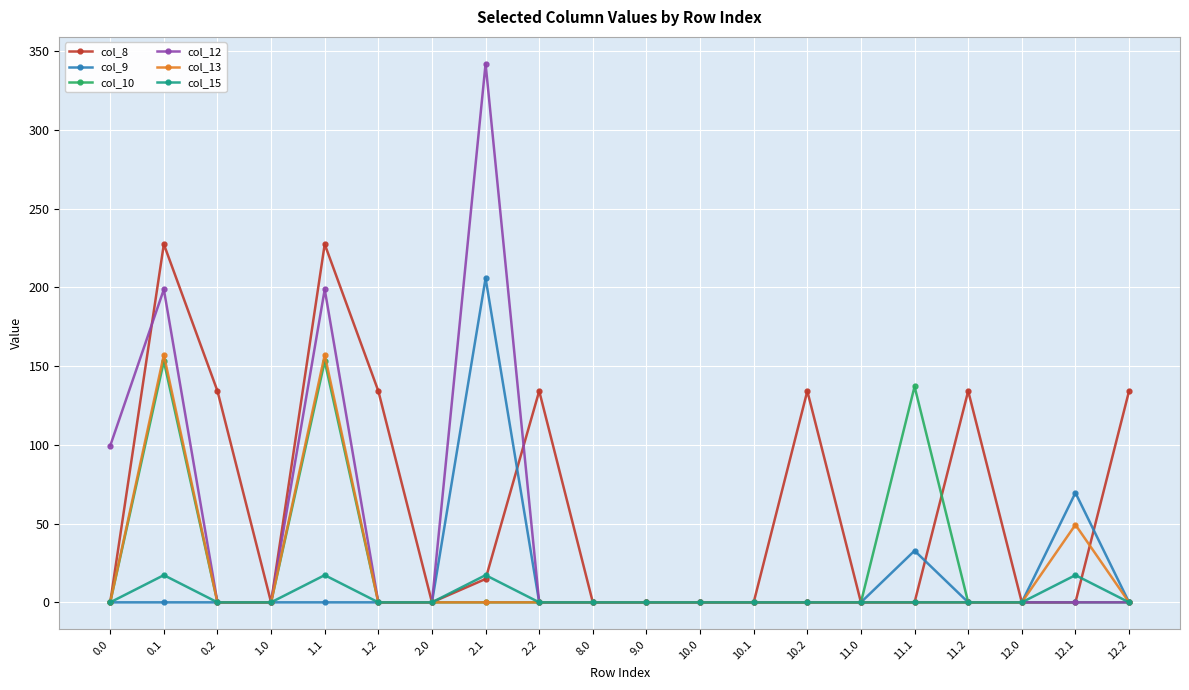

What is the maximum value for col_13?

157.1